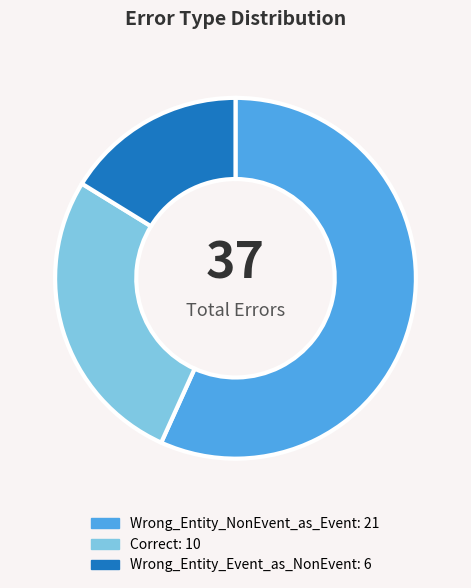

Is there a majority slice in this chart?

Yes